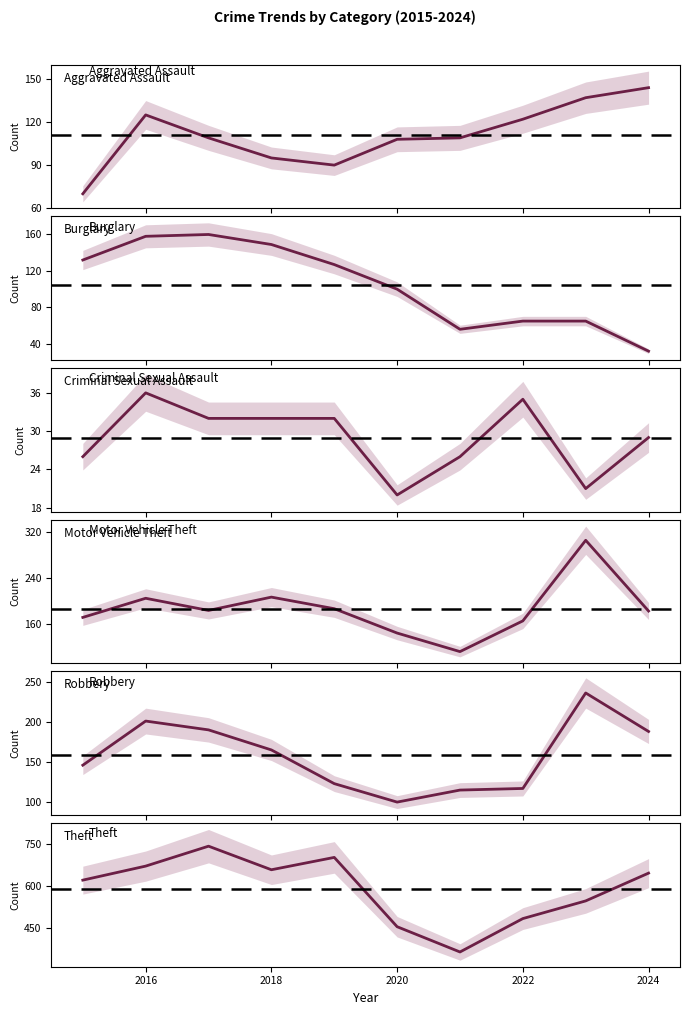

Is the value of Aggravated Assault at 2020 greater than the value of Robbery at 2022?

No